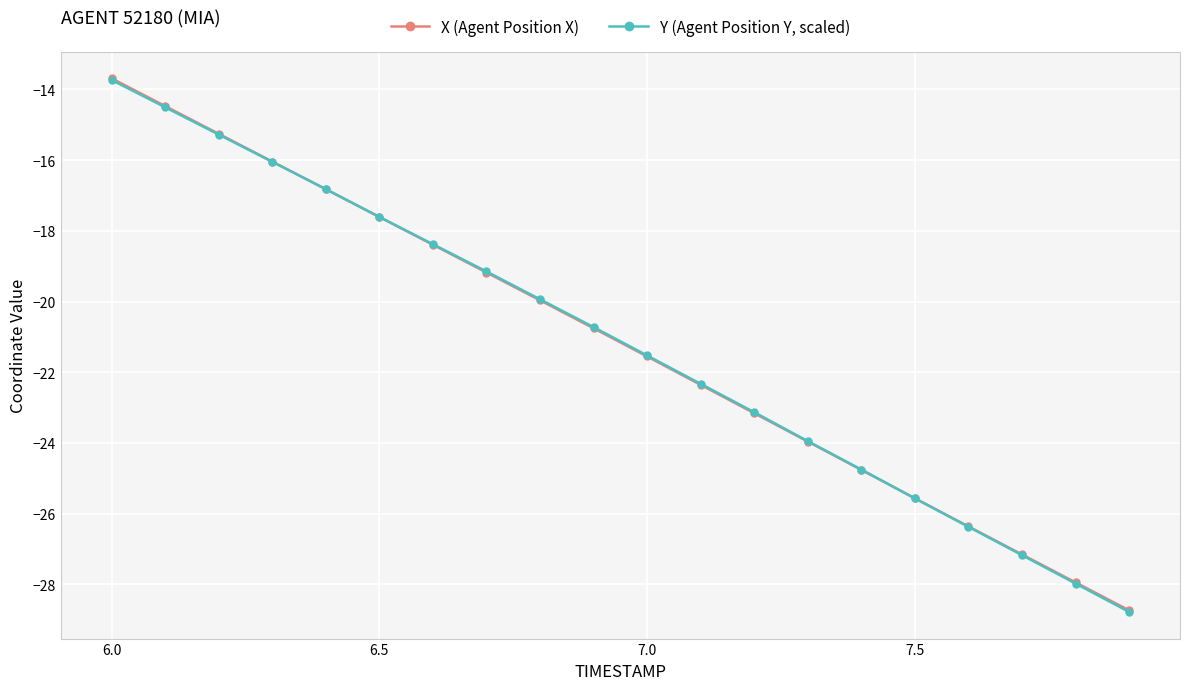

What is the maximum value shown in the chart?

-13.7